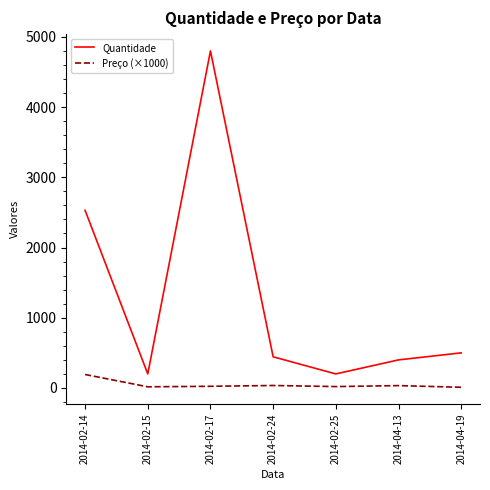

Which series has the largest range (max minus min)?

Quantidade